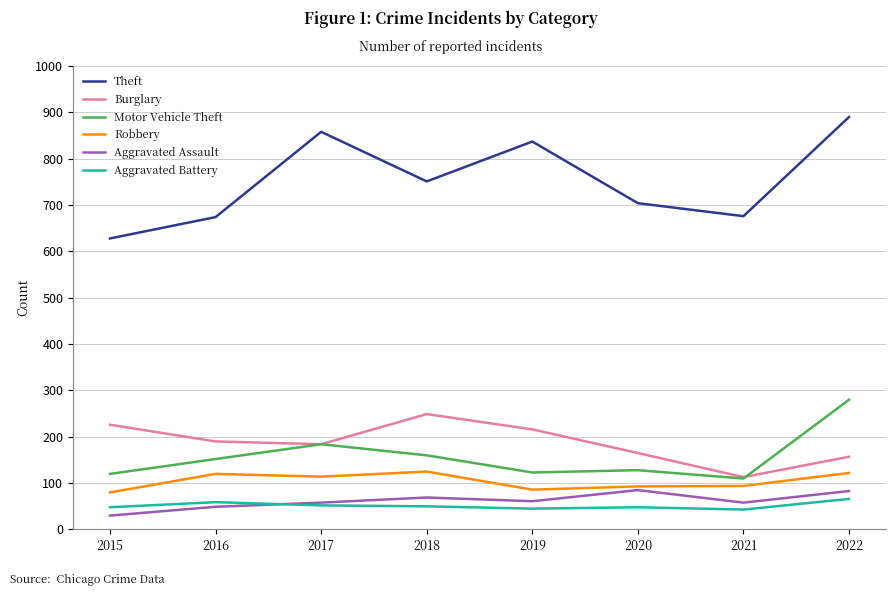

Is the value of Motor Vehicle Theft at 2019 greater than the value of Robbery at 2017?

Yes